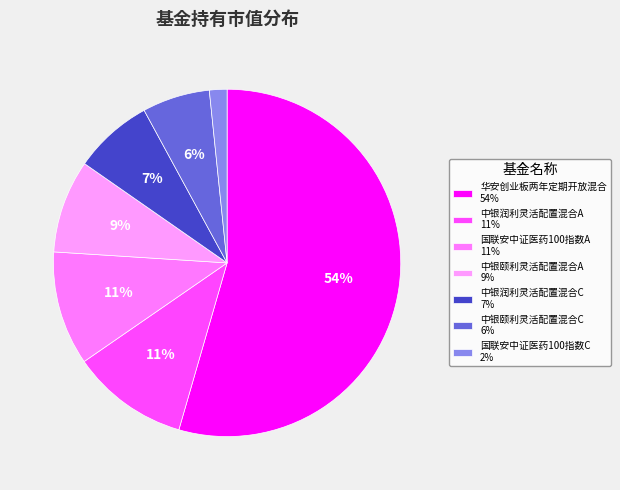

Count the number of slices in the pie.

7